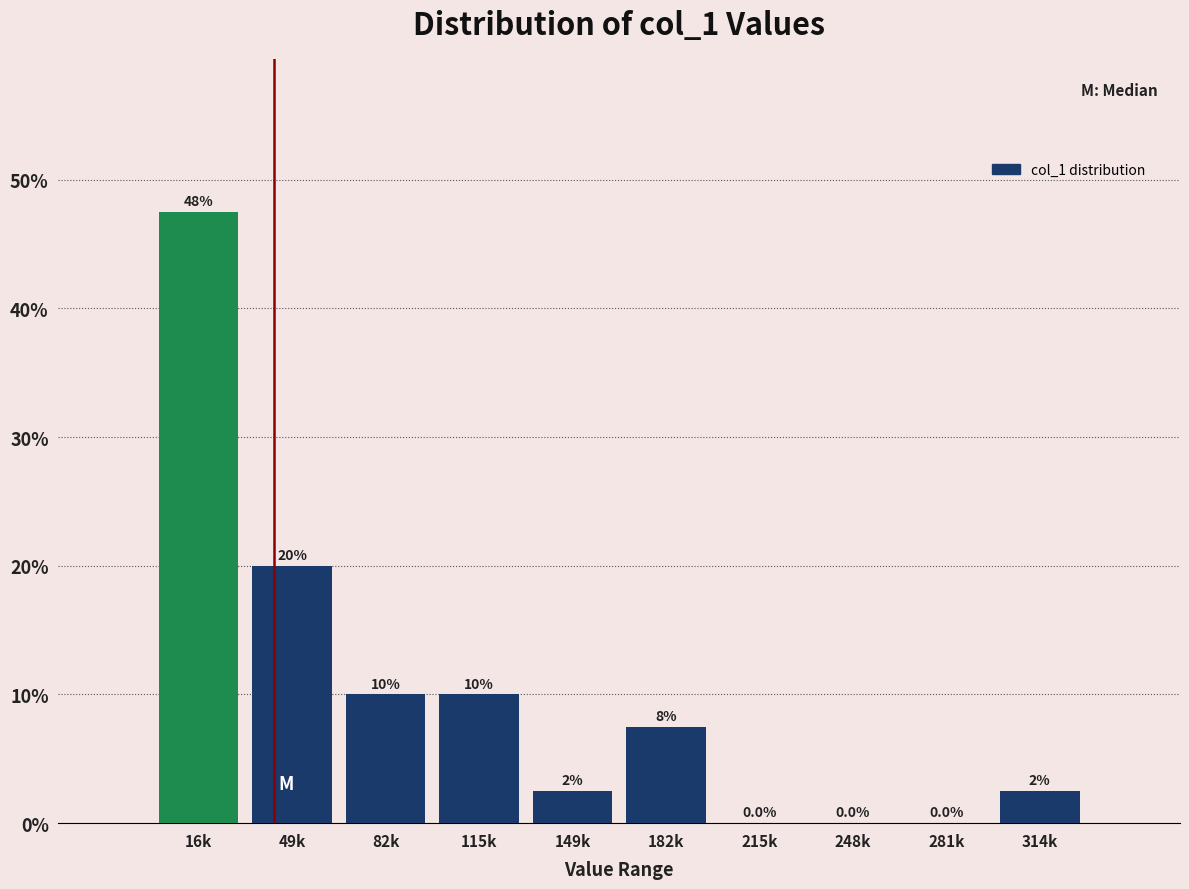

Reading left to right, what are all the values shown in this chart?

16k=47.5	49k=20.0	82k=10.0	115k=10.0	149k=2.5	182k=7.5	215k=0.0	248k=0.0	281k=0.0	314k=2.5